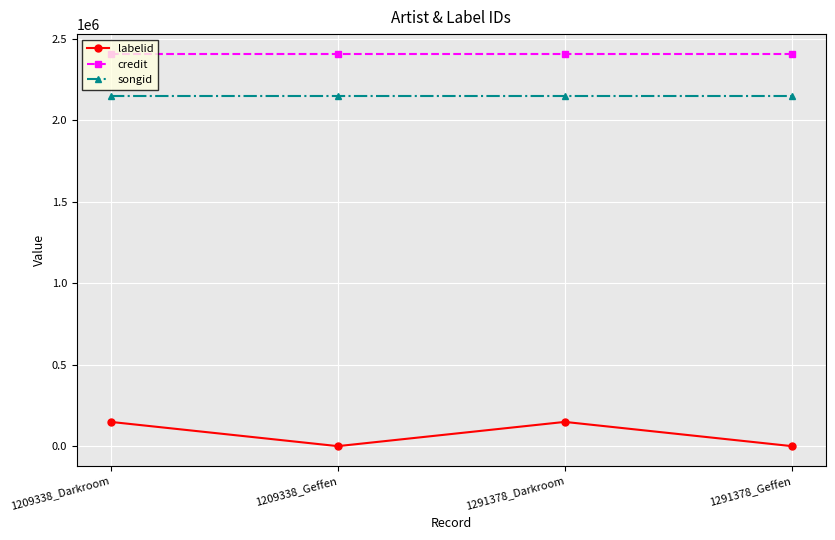

How many lines are shown in the chart?

3